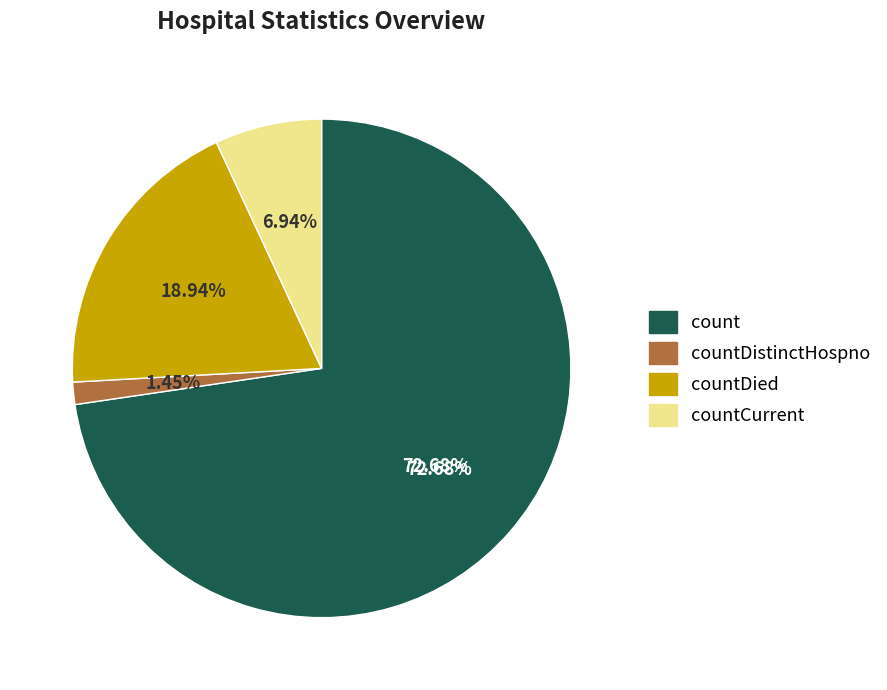

Count the number of slices in the pie.

4